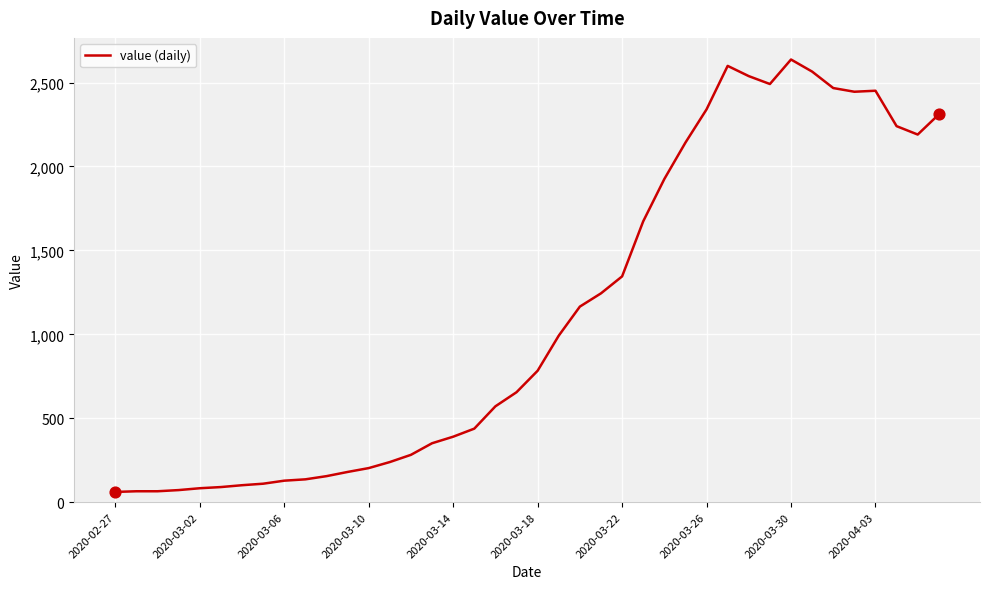

What is the difference between the maximum and minimum values?

2576